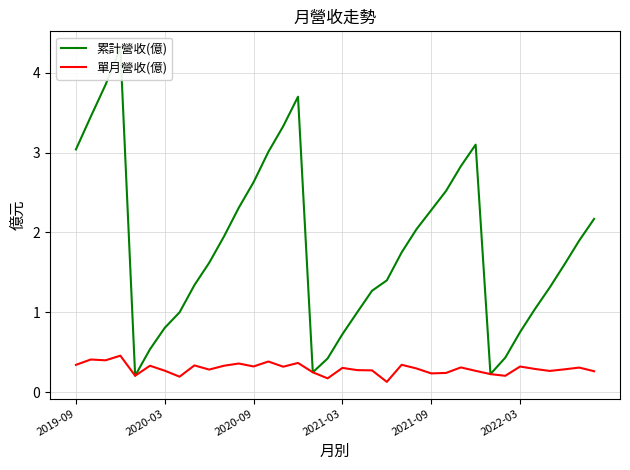

Count the 單月營收(億) values in the range 0 to 1.

36